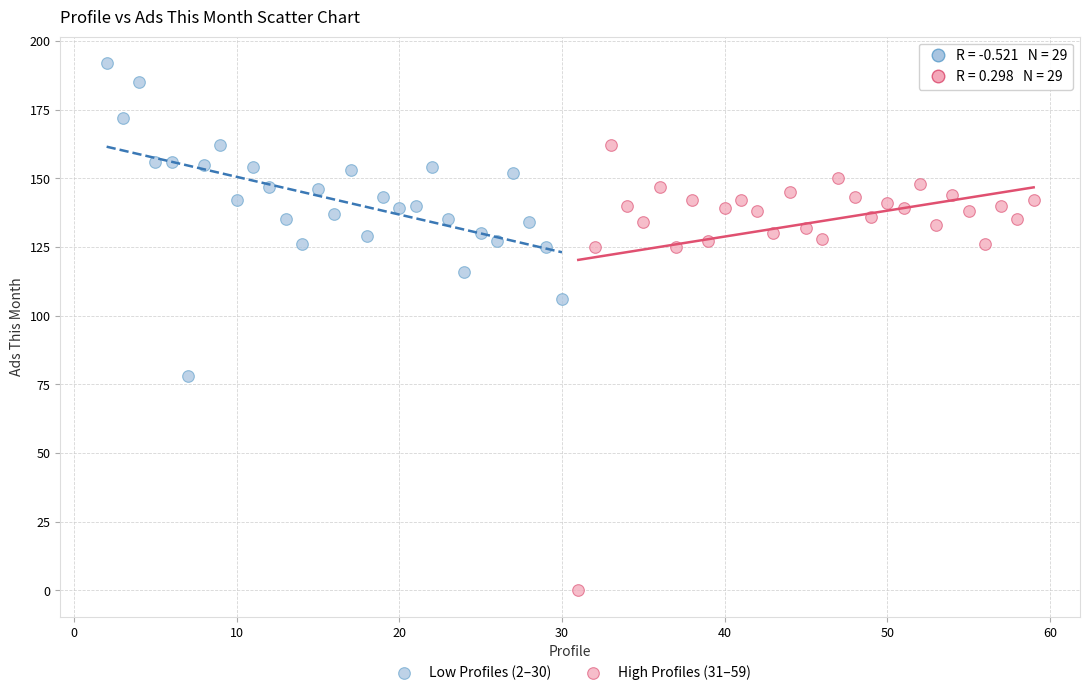

Which series reaches the maximum Y coordinate?

Low Profiles (2–30)